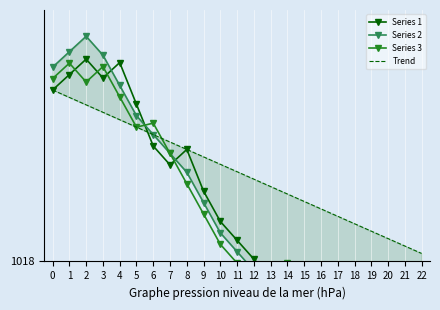

Count the number of data series in this chart.

4